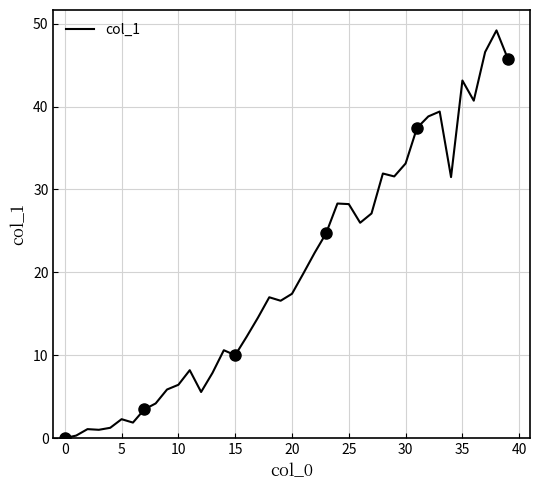

What is the value of the 7th point from the left?

1.9